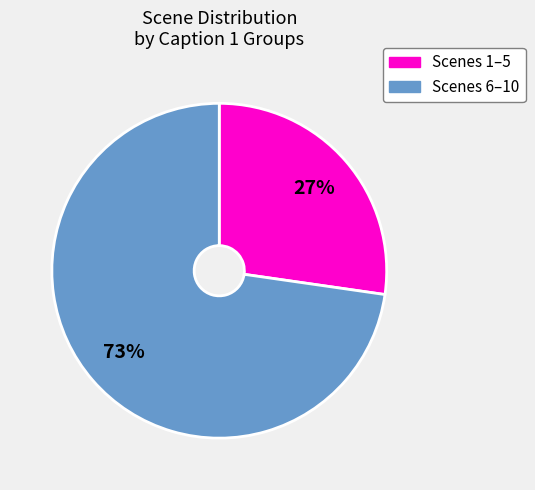

Is there a majority slice in this chart?

Yes